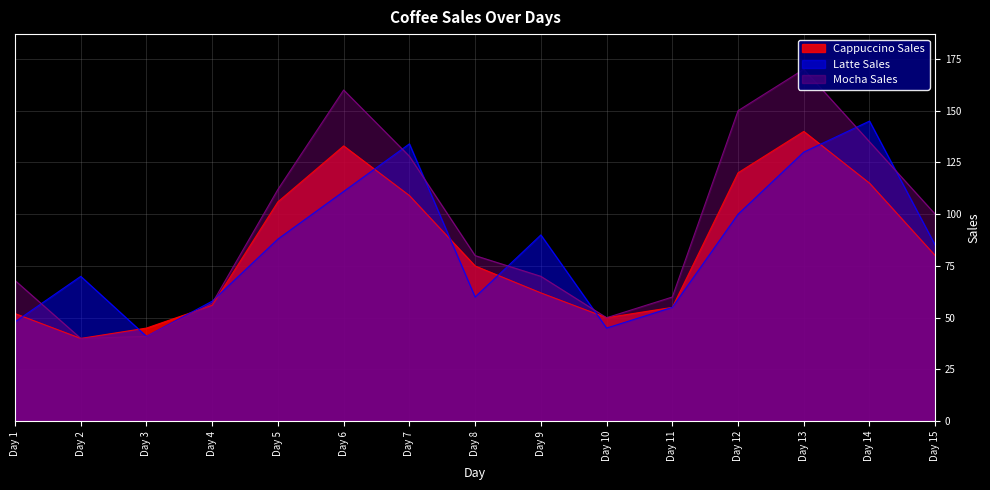

How many lines are shown in the chart?

3